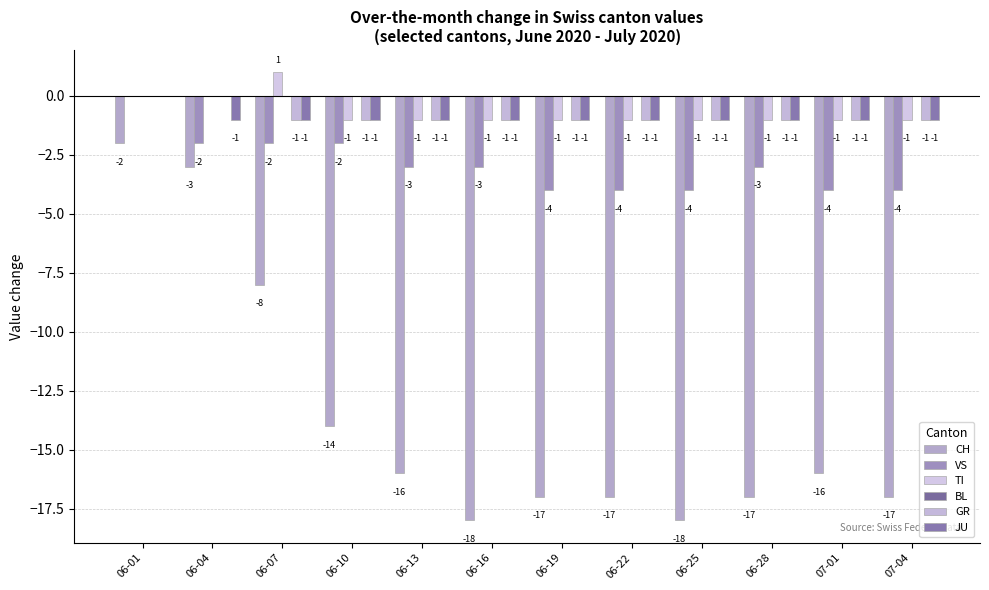

How many groups of bars are there?

12